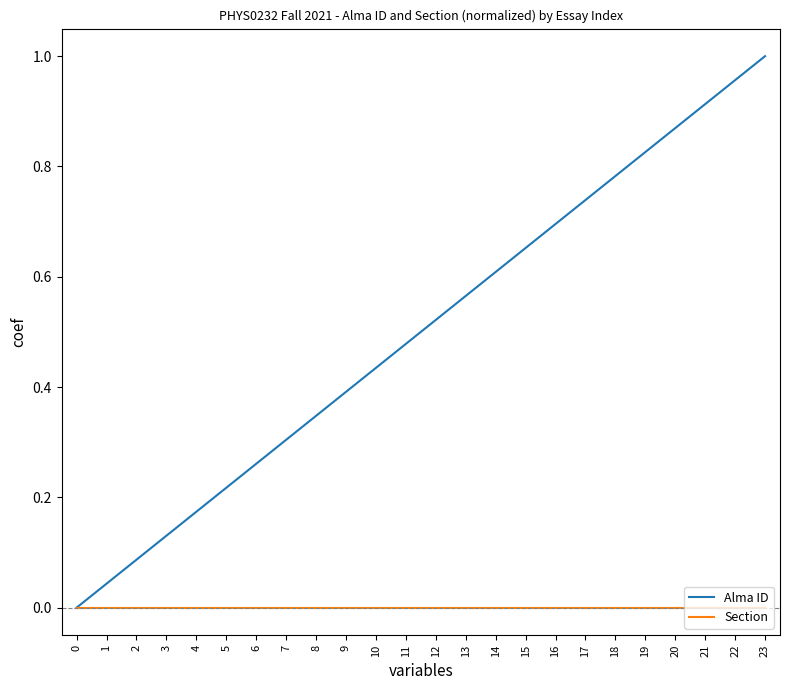

Is this an area chart (filled region under the line)?

No